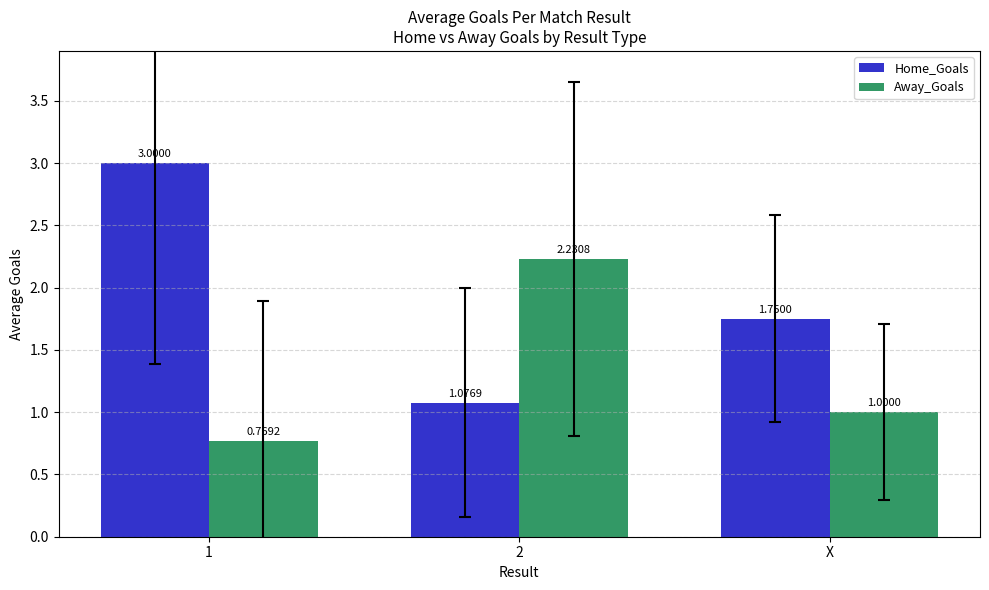

Which series has the largest range (max minus min)?

Home_Goals